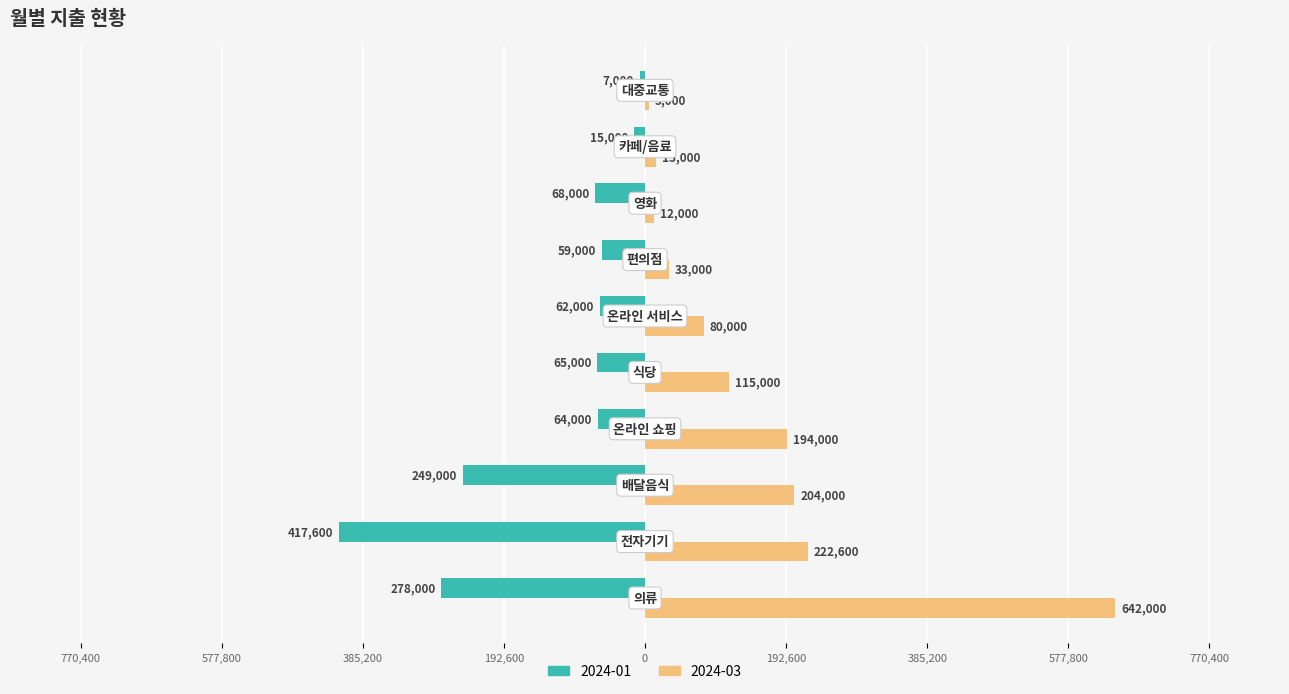

What is the value of the 2024-03 bar at the 10th from the left?

5000